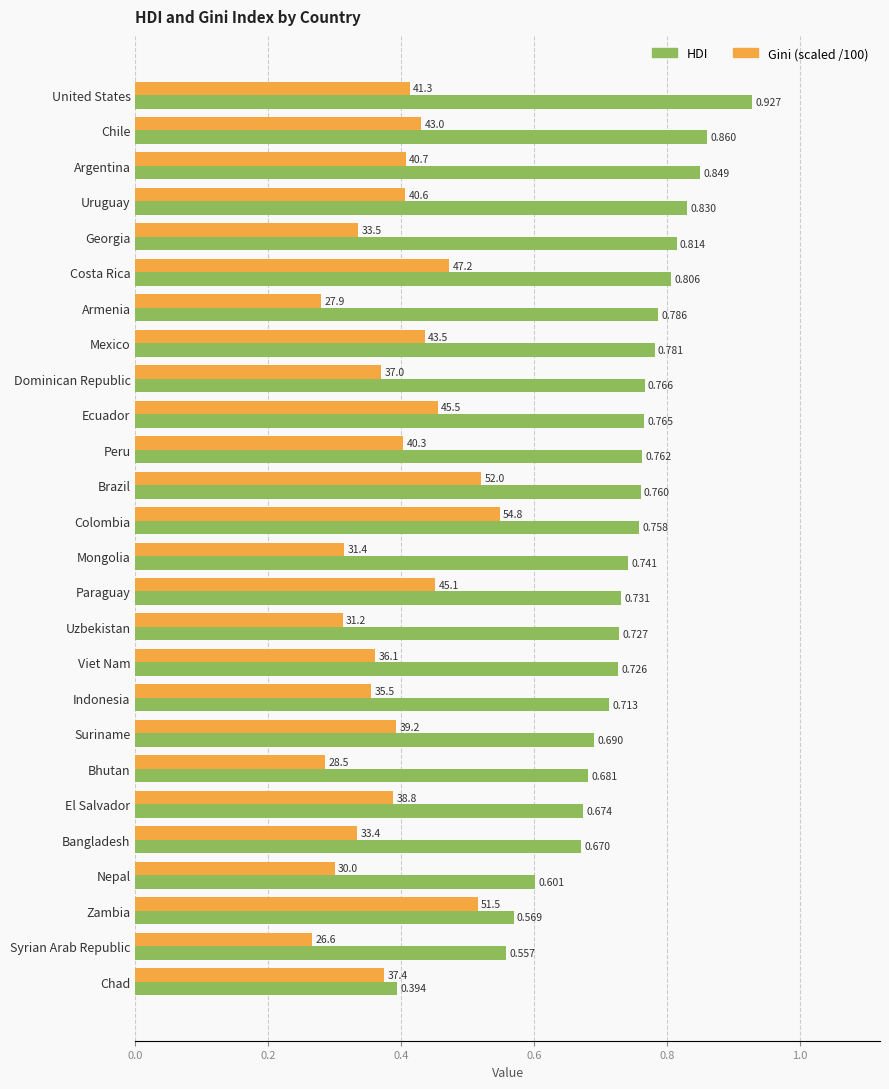

Between Ecuador and Chad, which series saw the biggest shift?

HDI